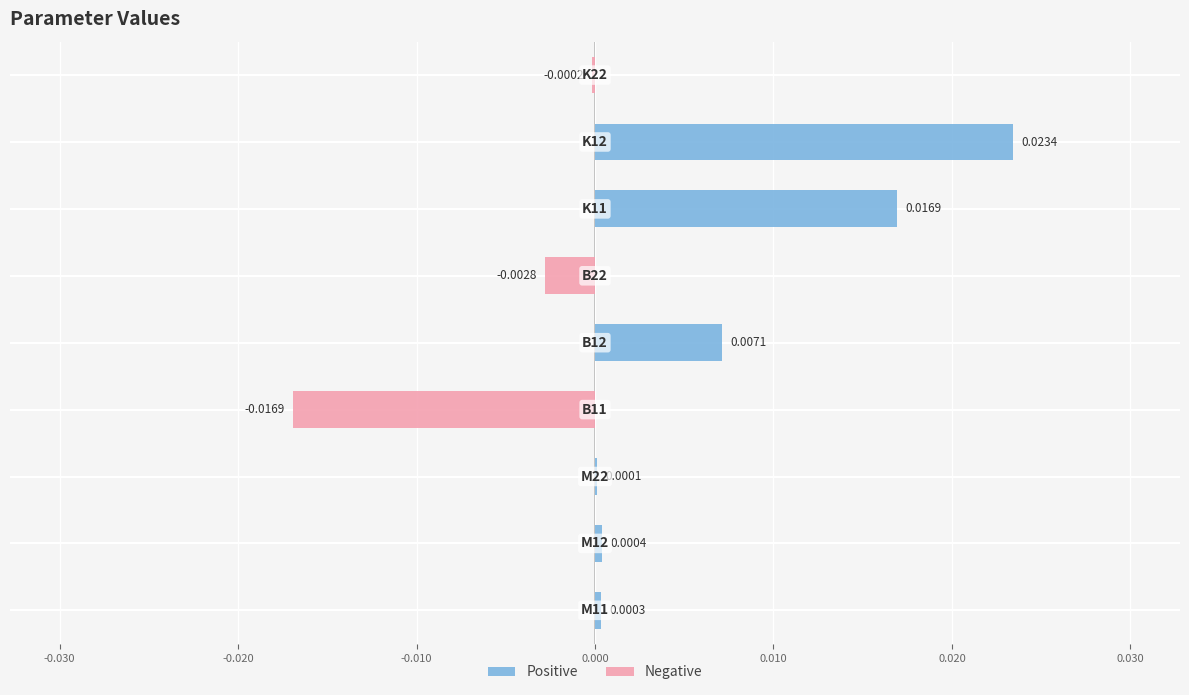

Are the bars grouped side by side (vs. stacked)?

Yes